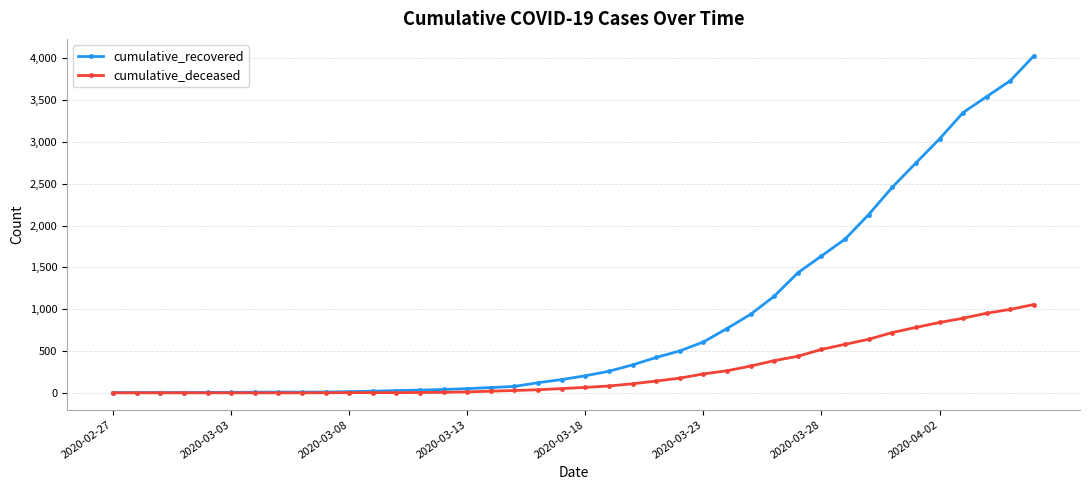

At how many categories does at least one series exceed 2238?

7